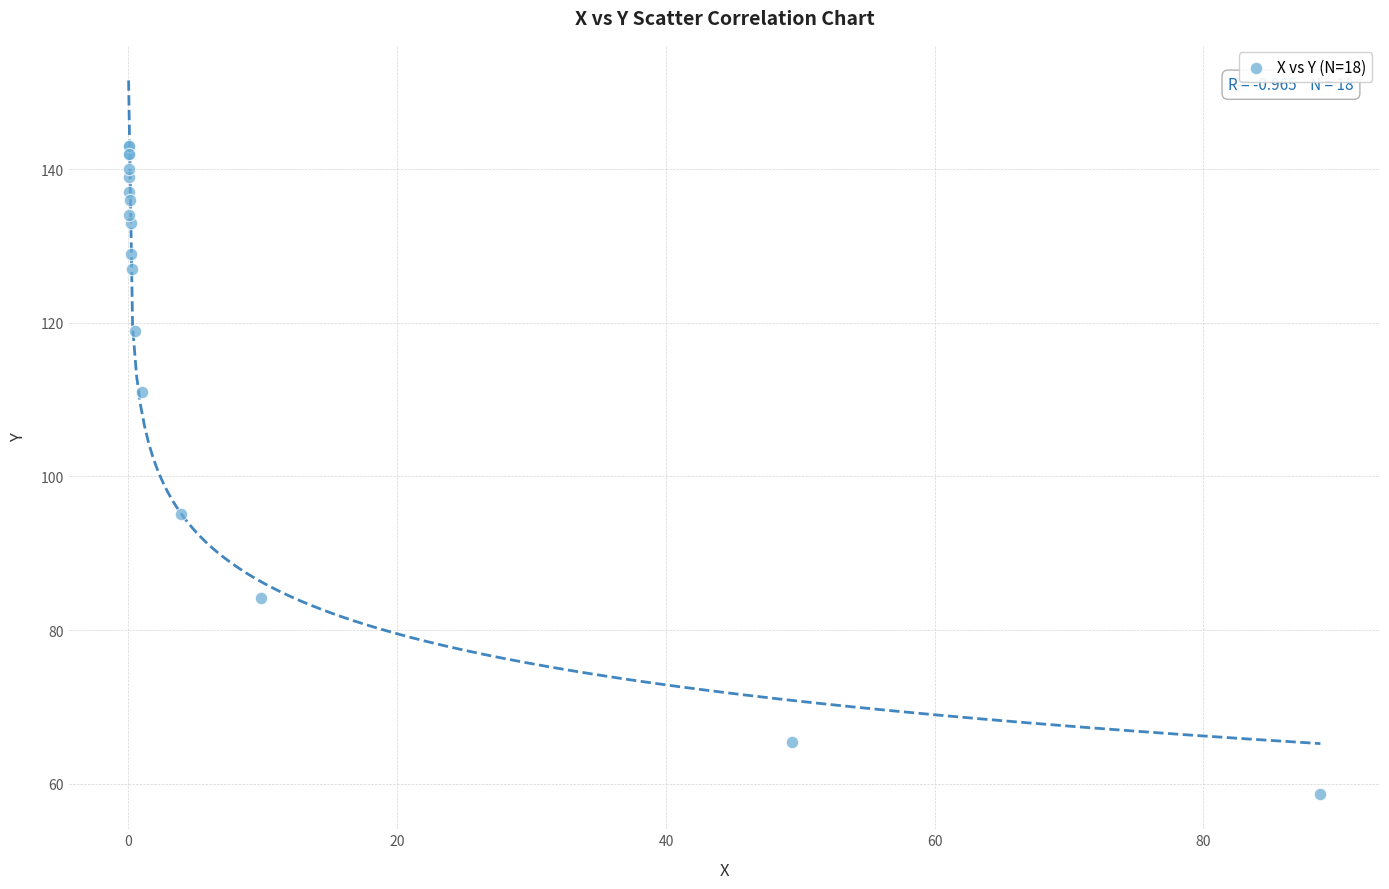

What Y value in the scatter plot is closest to 100?

95.1